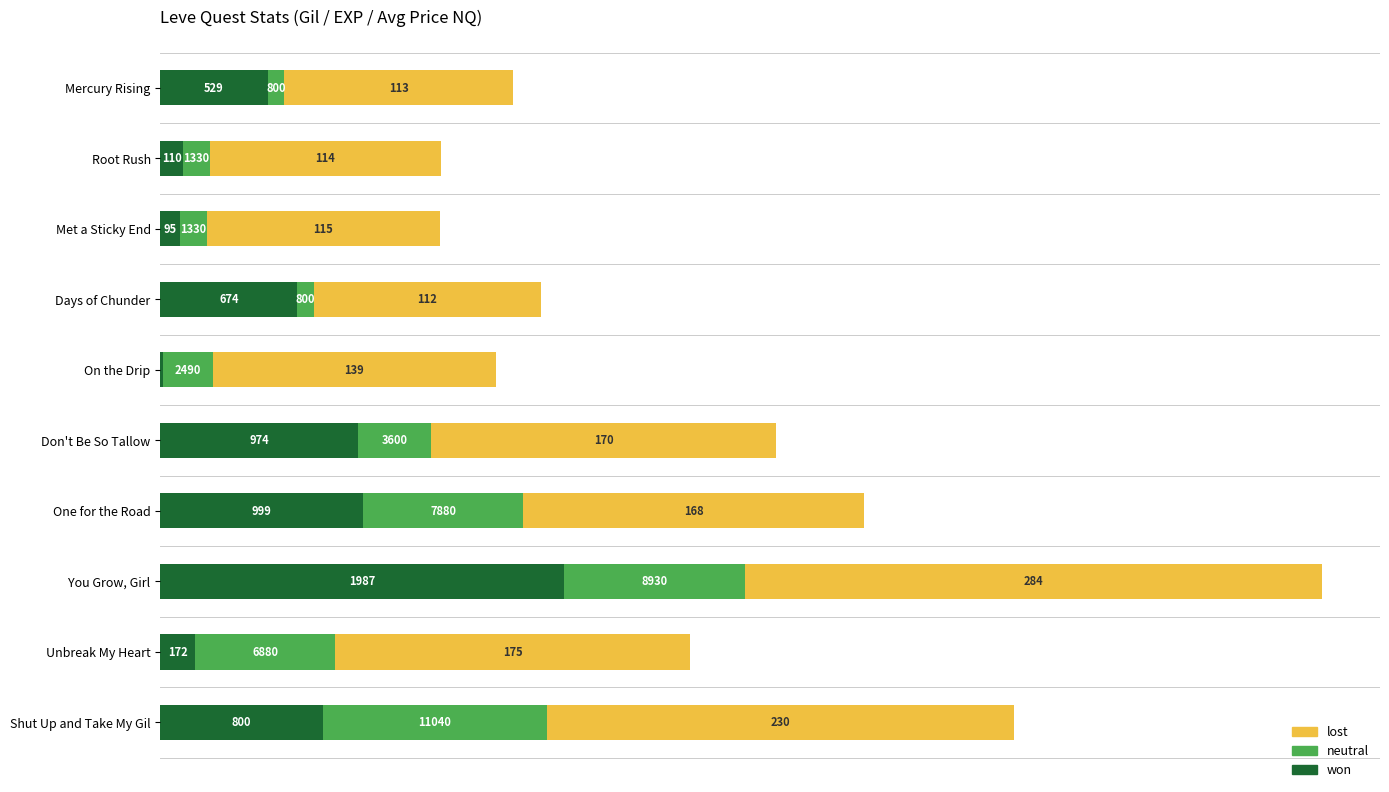

What are all the series names shown in the legend?

lost, neutral, won